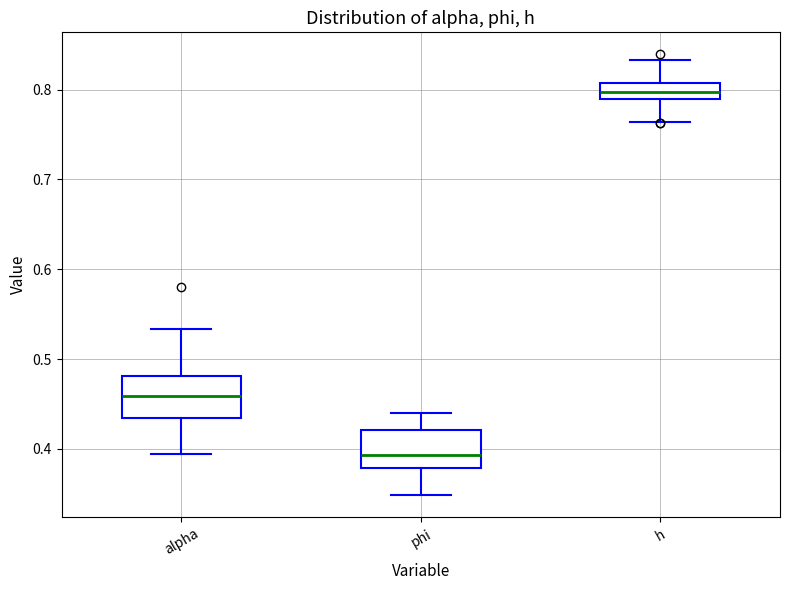

Where does the upper whisker of the box for alpha end on the y-axis? The values are not printed on the chart, so give them approximately, as read against the axis.

0.53